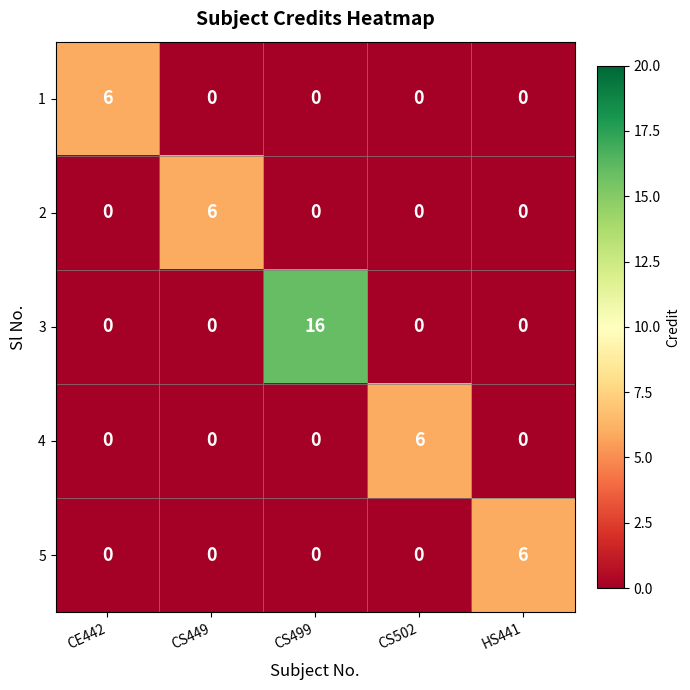

Reading left to right, list all the values displayed in this chart.

1: 6	0	0	0	0
2: 0	6	0	0	0
3: 0	0	16	0	0
4: 0	0	0	6	0
5: 0	0	0	0	6